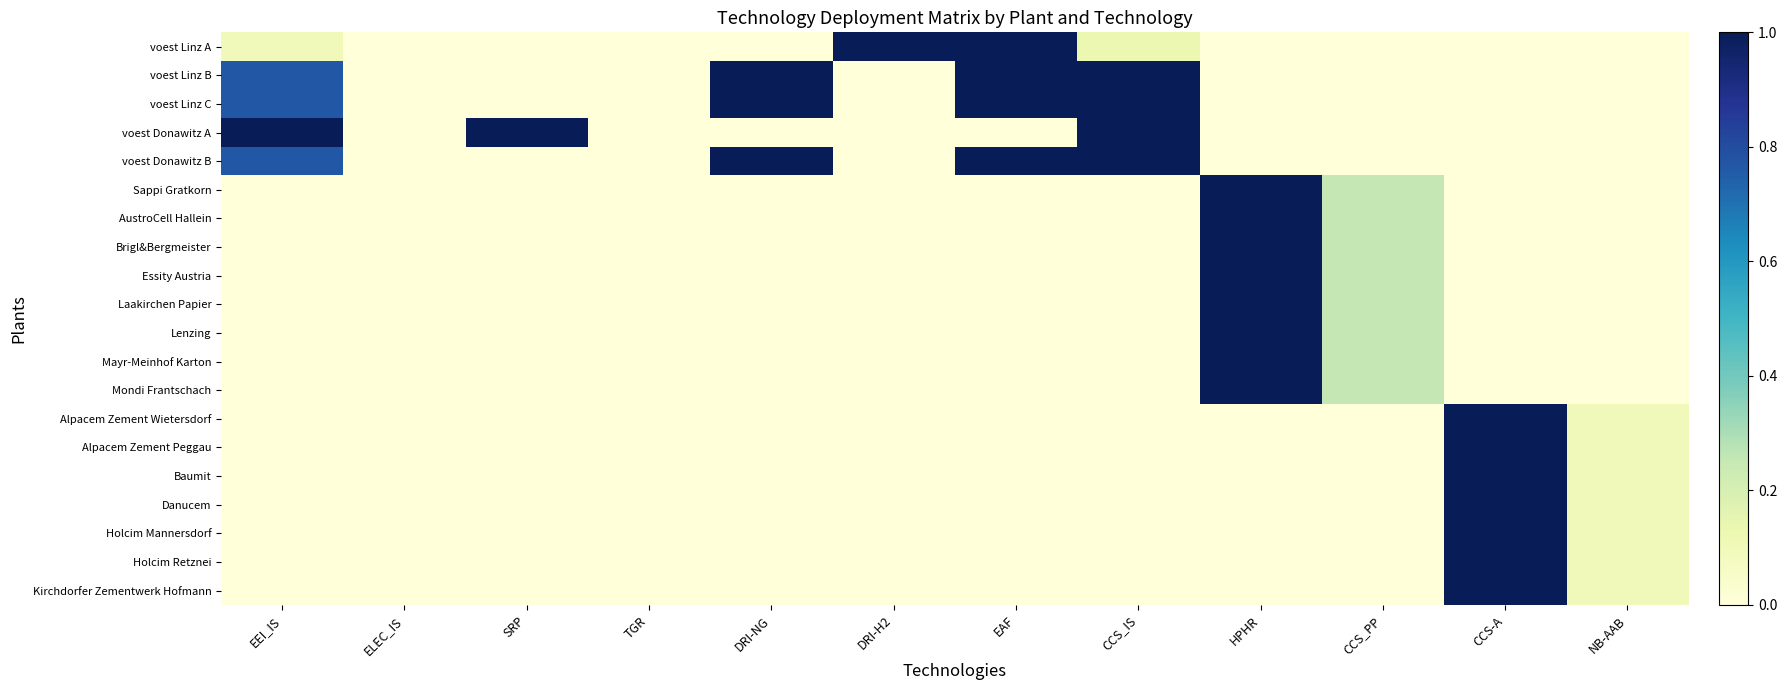

At how many categories does at least one series exceed 0?

10